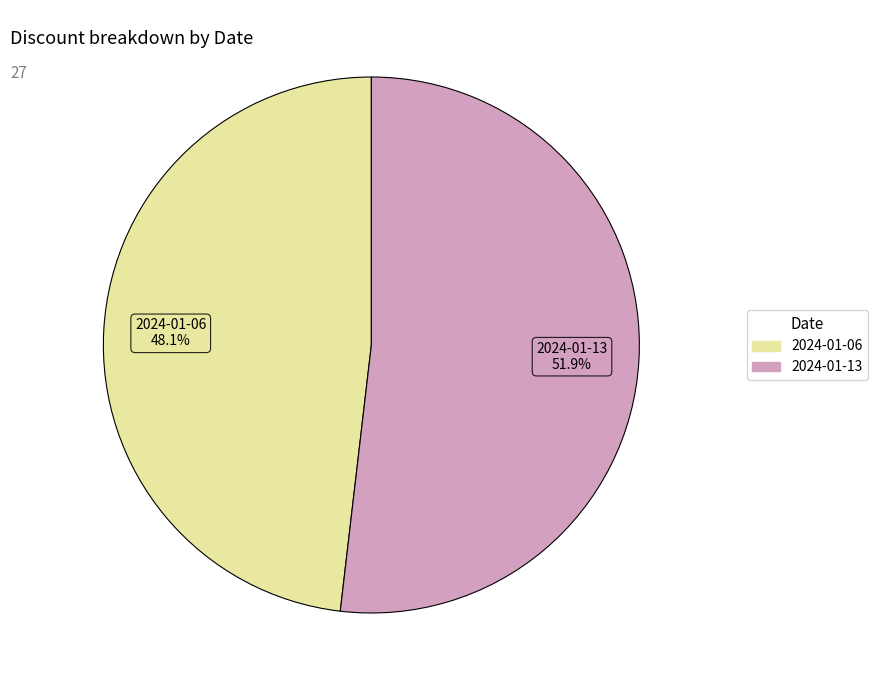

How many slices are in this pie chart?

2